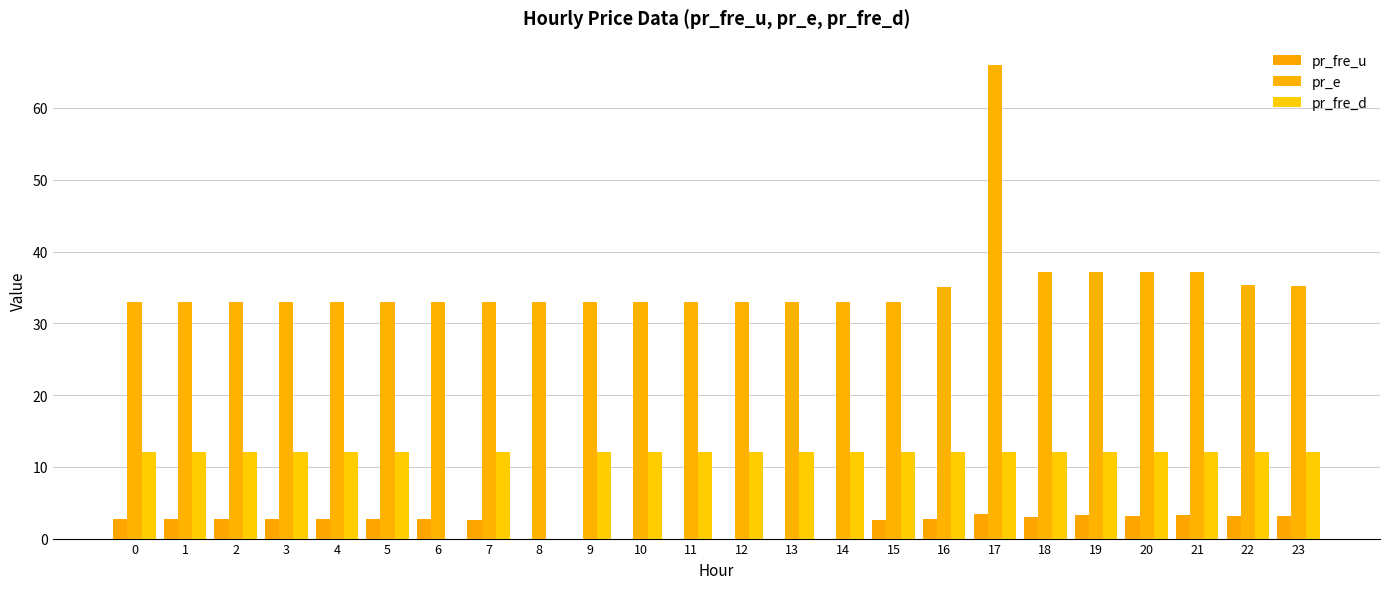

Count the number of data series in this chart.

3